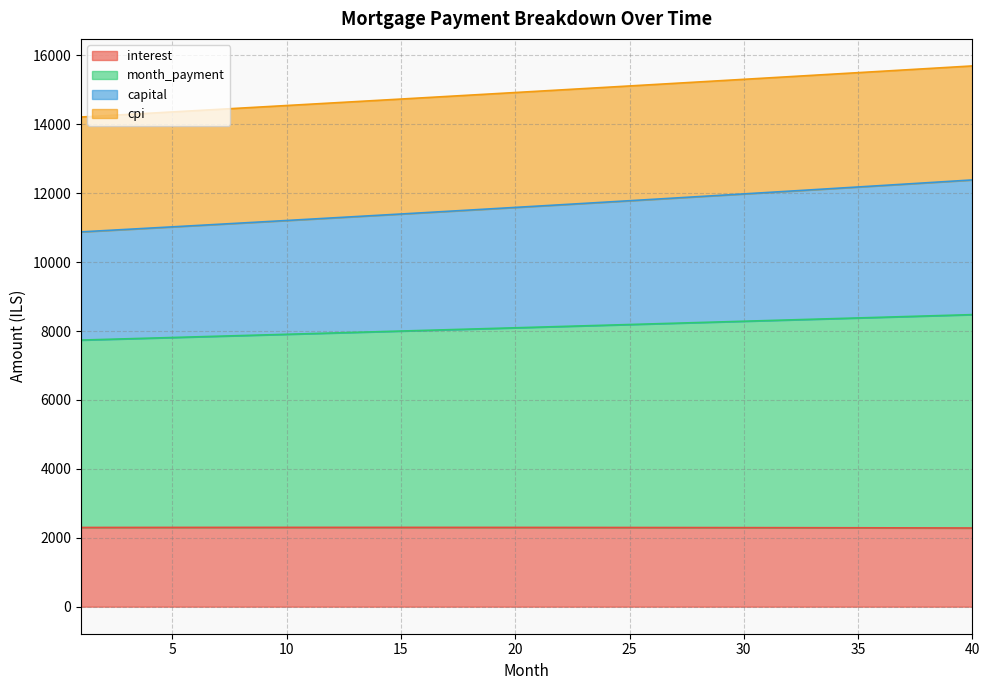

True or false: capital has more than 1 interior local peaks.

False